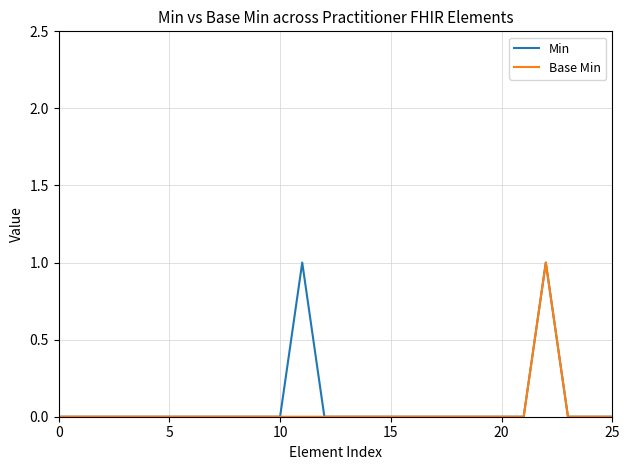

What are all the series names shown in the legend?

Min, Base Min